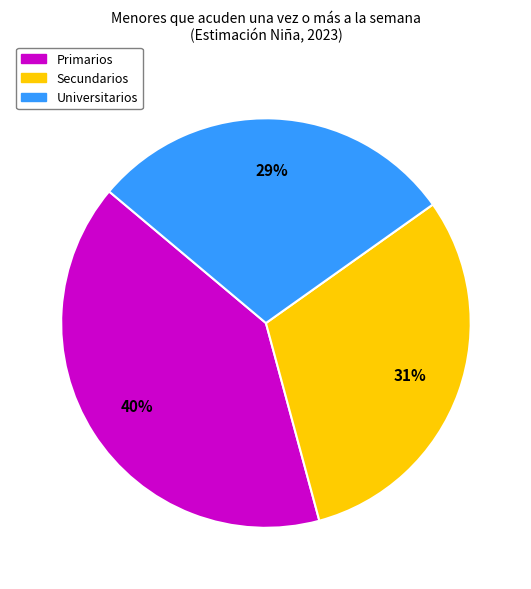

To the nearest percent, what is the difference between the largest and smallest slice percentages?

11%